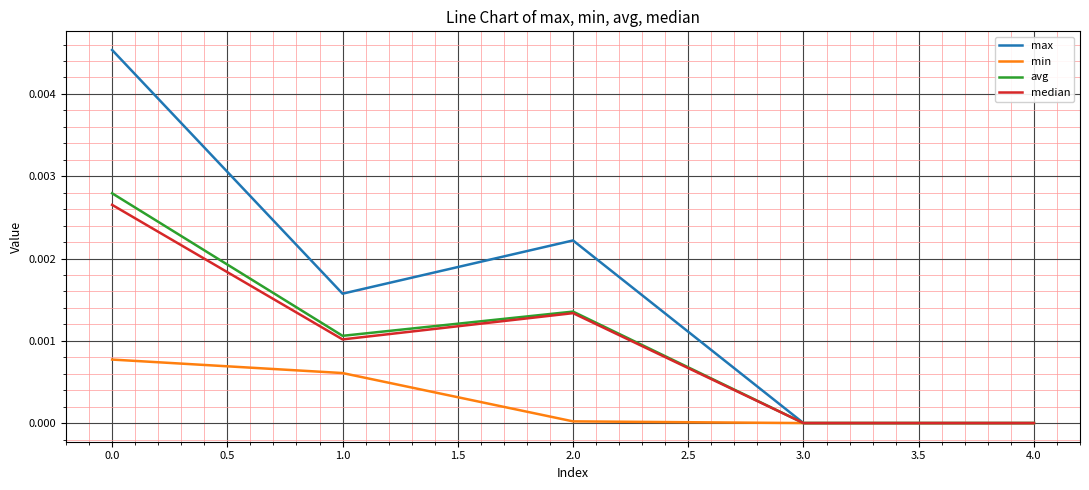

Which series has the widest spread of values?

max